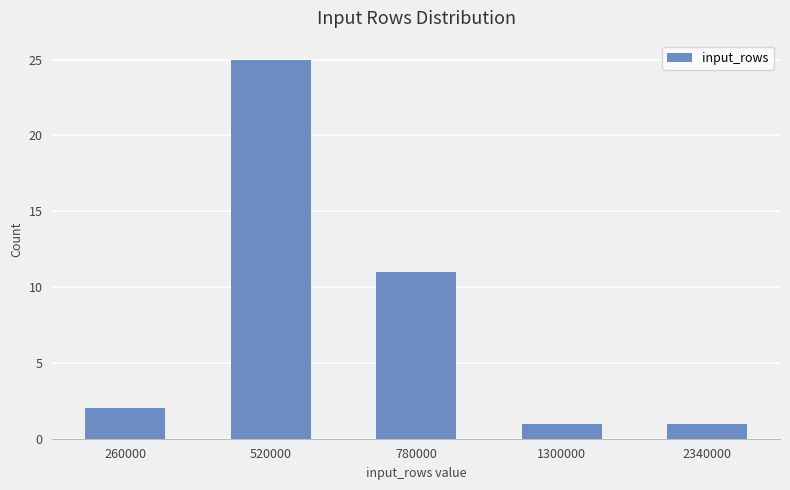

What is the change in value from 520000 to 2340000?

-24